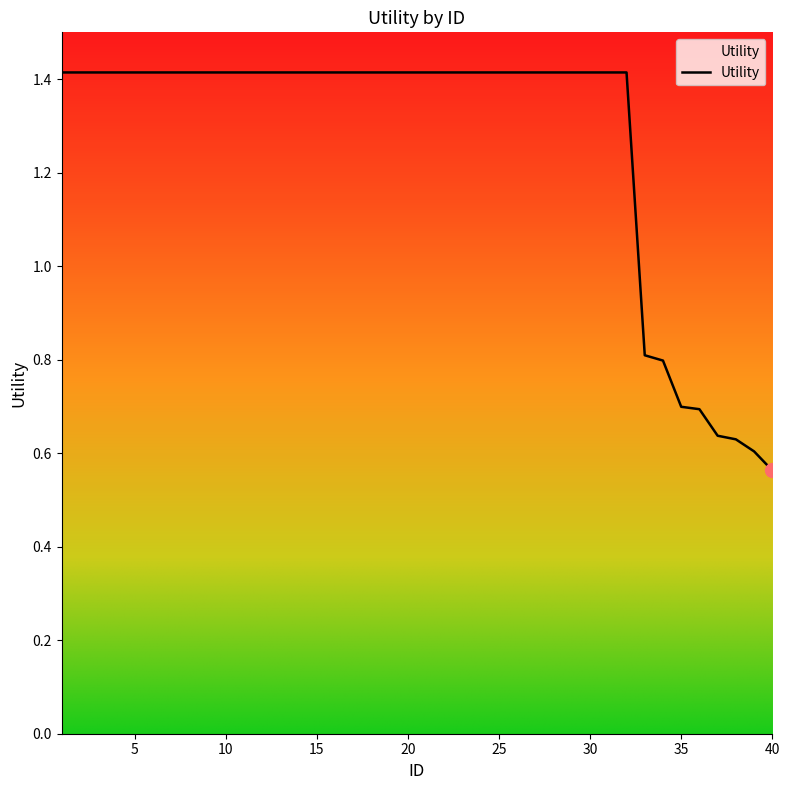

What is the greatest value displayed?

1.4